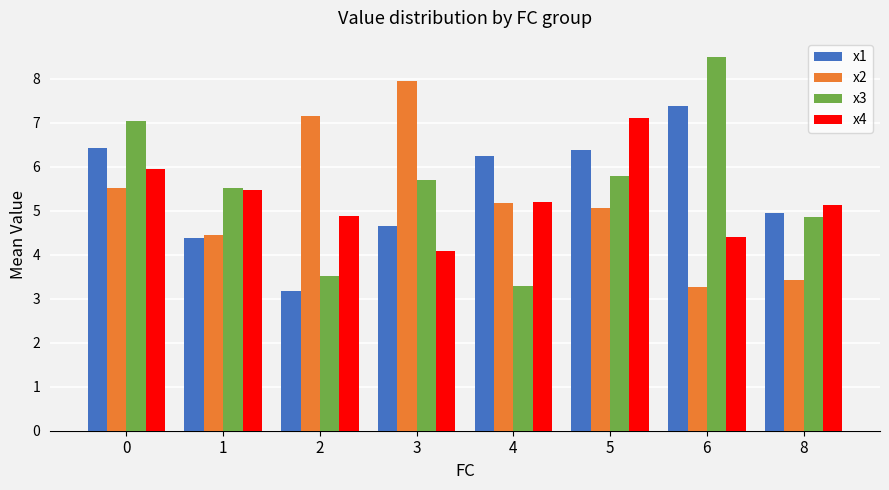

What is the sum of the x3 values at 2 and 6?

12.0